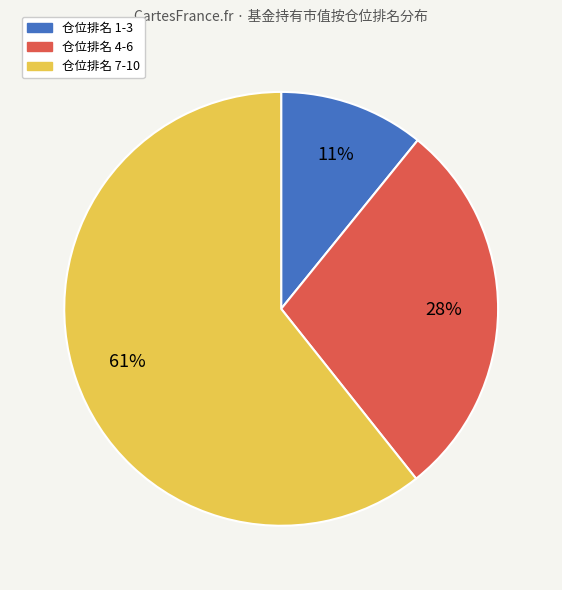

Is the sum of 仓位排名 4-6 and 仓位排名 7-10 greater than half?

Yes